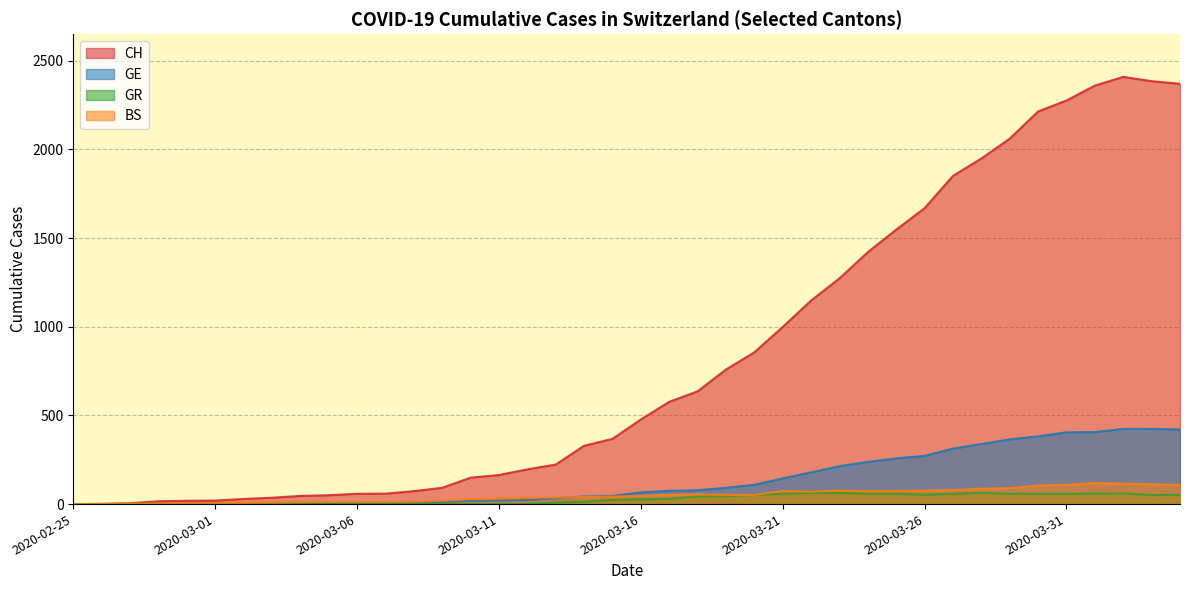

At which category does CH reach its first local peak?

2020-04-02